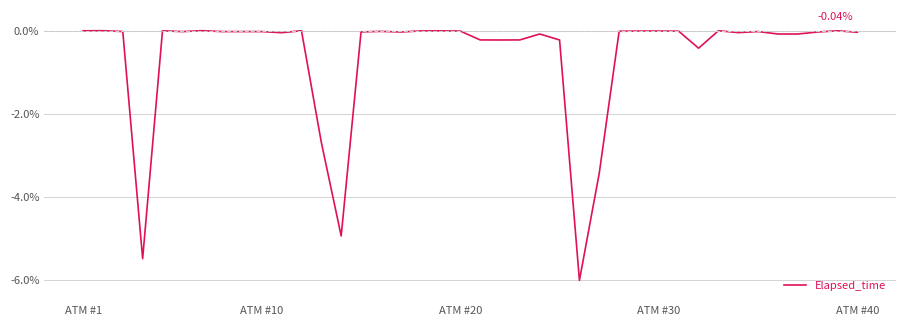

What is the difference between the maximum and minimum values?

6.0